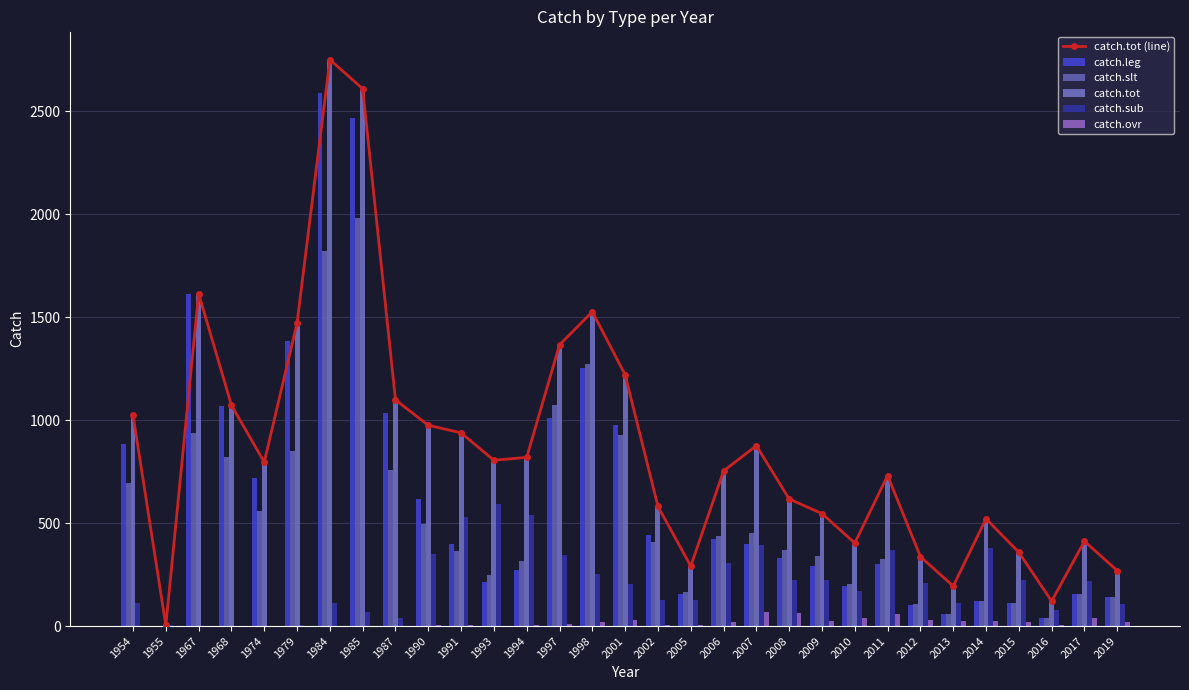

Which category has the lowest value across all series?

1955